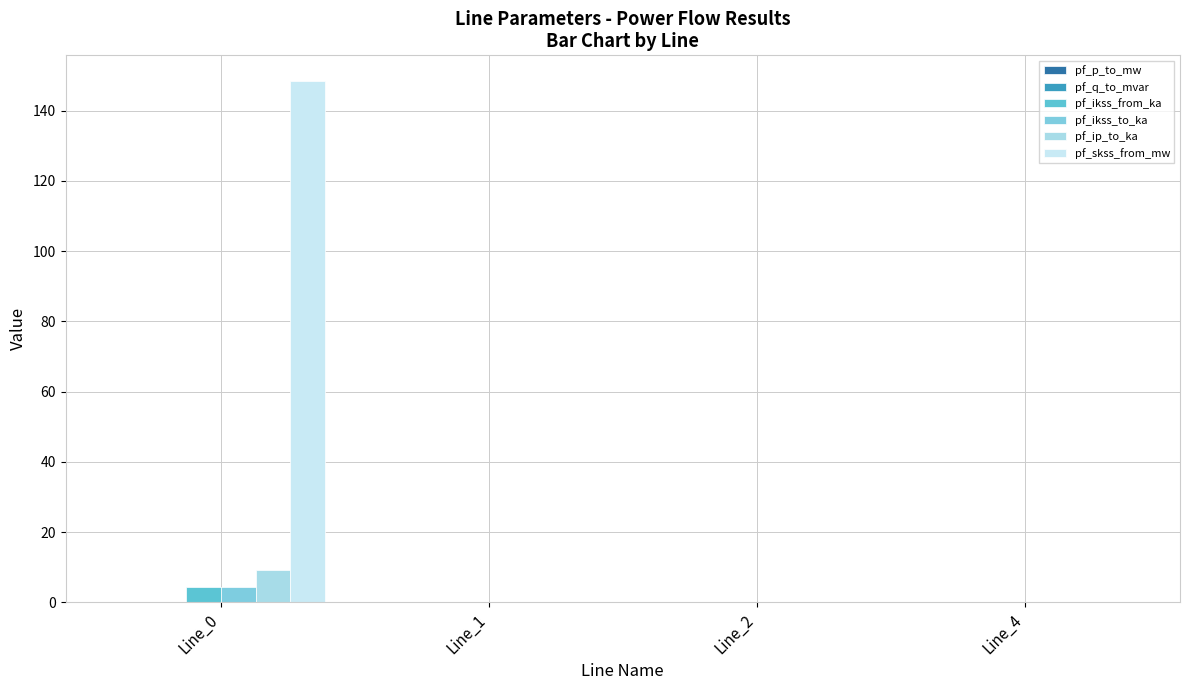

Rank the series at Line_1 from highest to lowest value.

pf_p_to_mw, pf_q_to_mvar, pf_ikss_from_ka, pf_ikss_to_ka, pf_ip_to_ka, pf_skss_from_mw